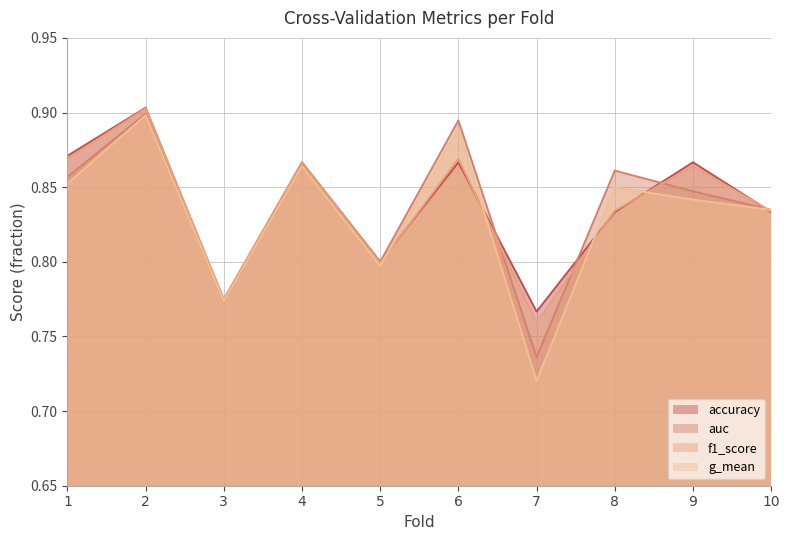

At how many categories does at least one series exceed 0?

10